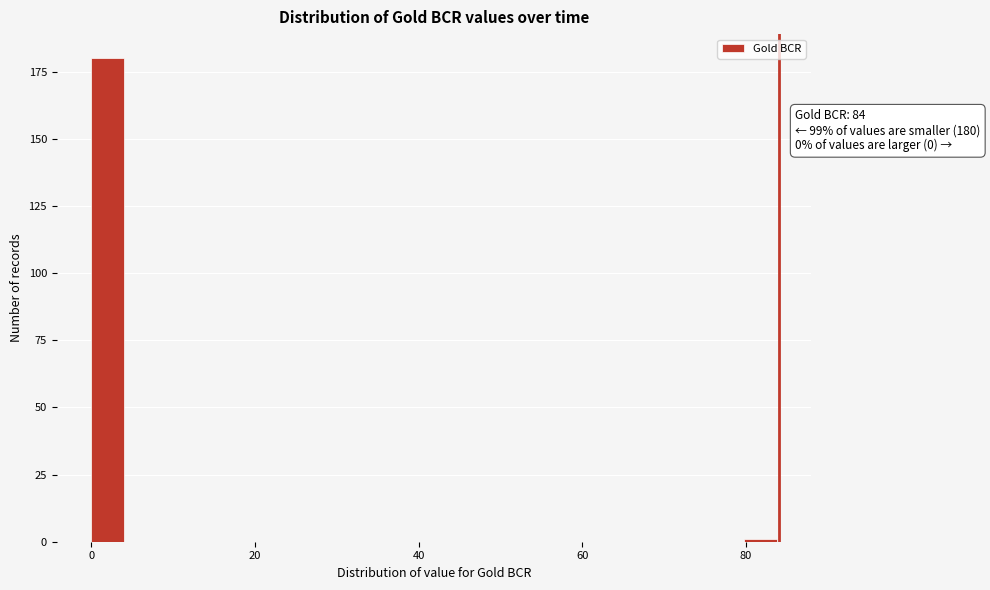

Around what value on the x-axis is the tallest bar? Give the approximate position of its centre, as read against the axis.

2